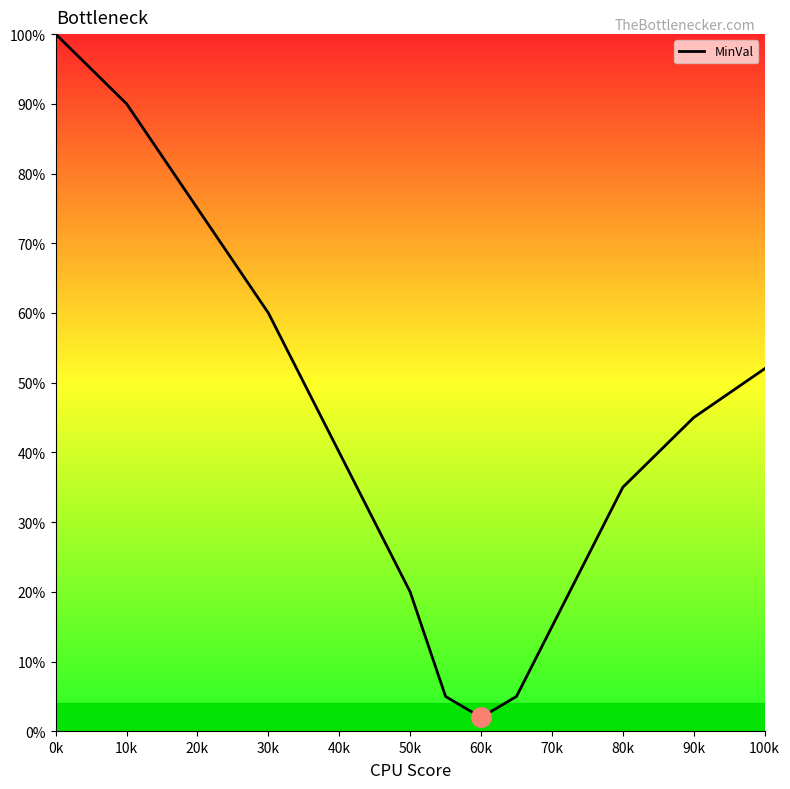

True or false: there are more than 2 points higher than both neighbors.

False